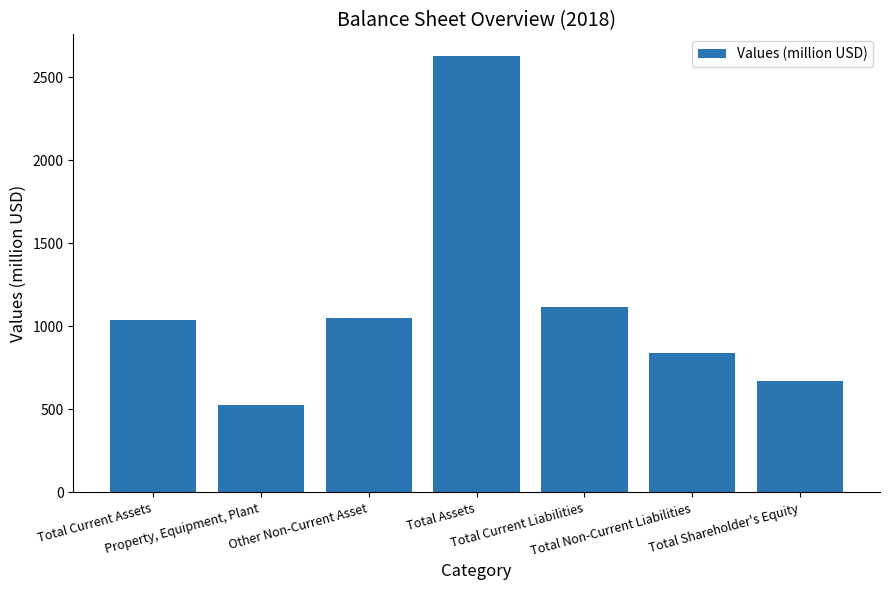

What is the difference between the second highest and second lowest values?

442.6